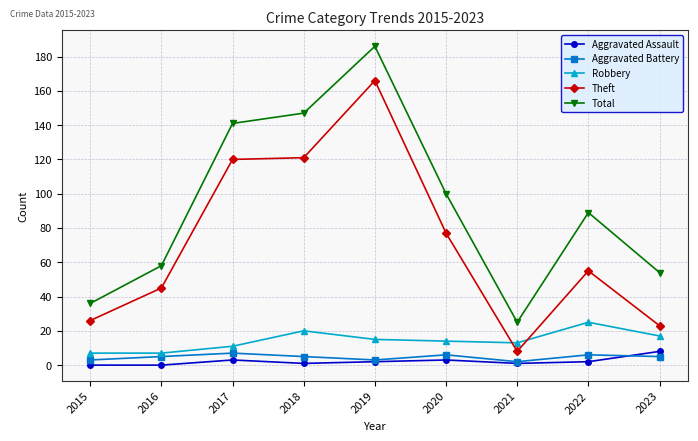

What is the maximum value for Theft?

166